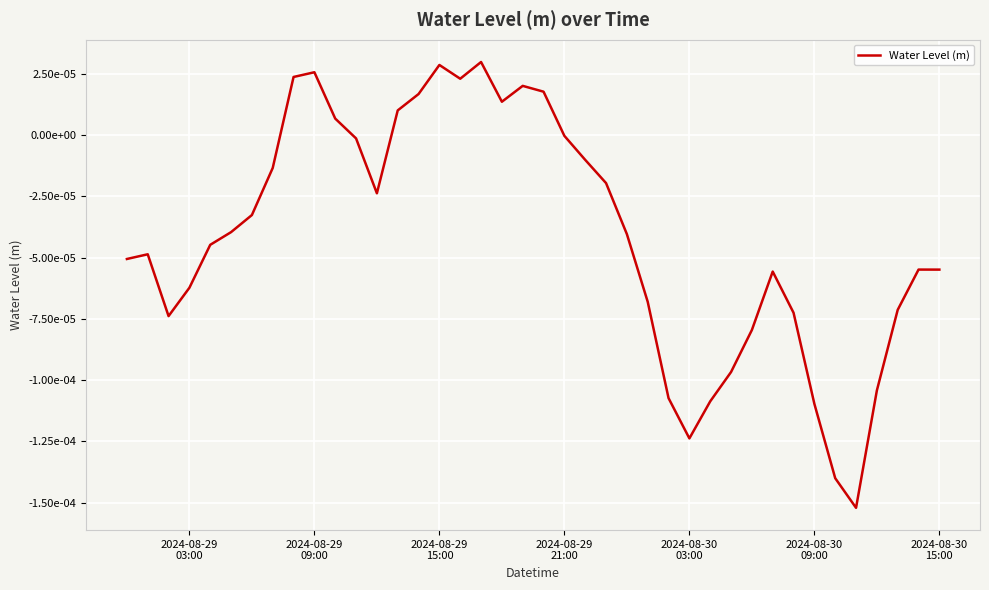

Does the chart display data point markers on the line(s)?

No